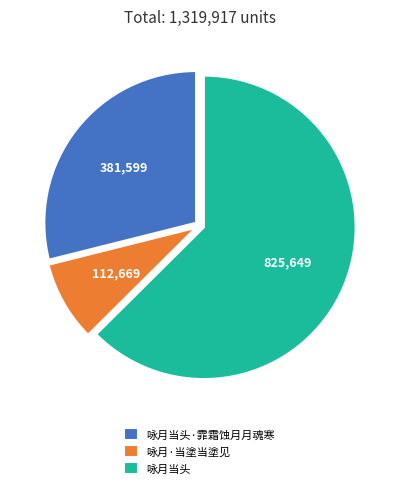

Between 咏月当头 and 咏月当头·霏霜蚀月月魂寒, which is larger?

咏月当头